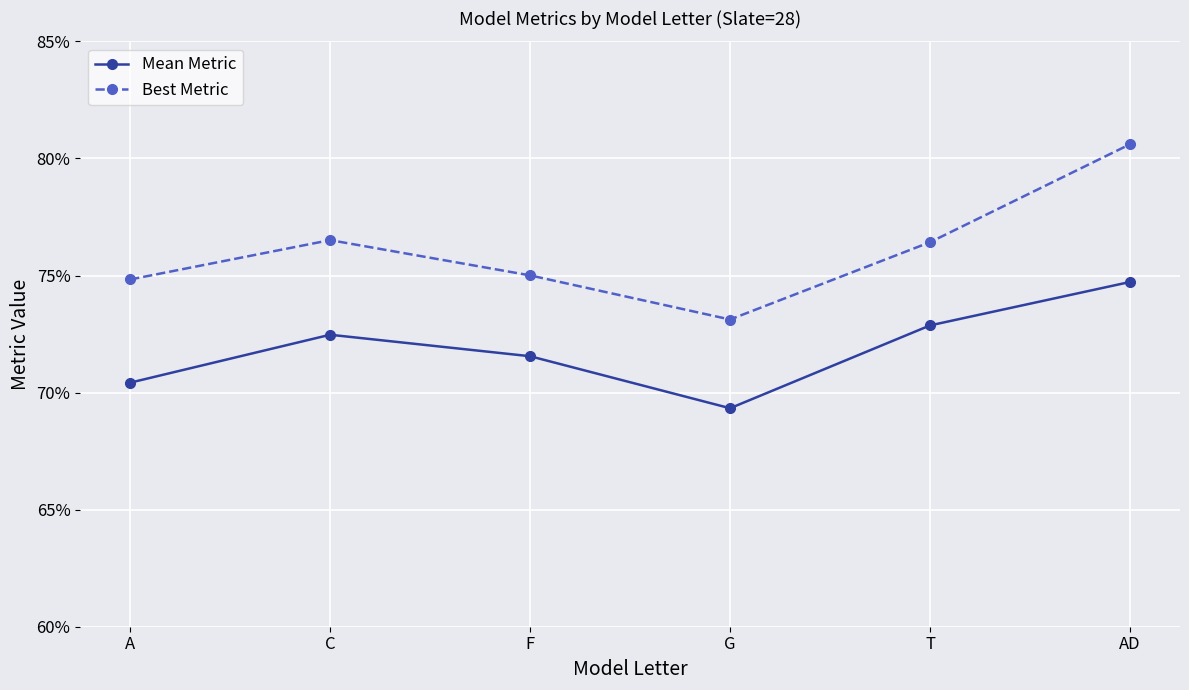

Between AD and A, which is larger?

AD